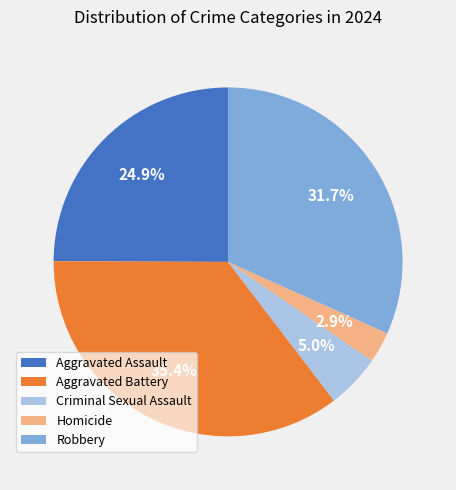

Count the number of slices in the pie.

5